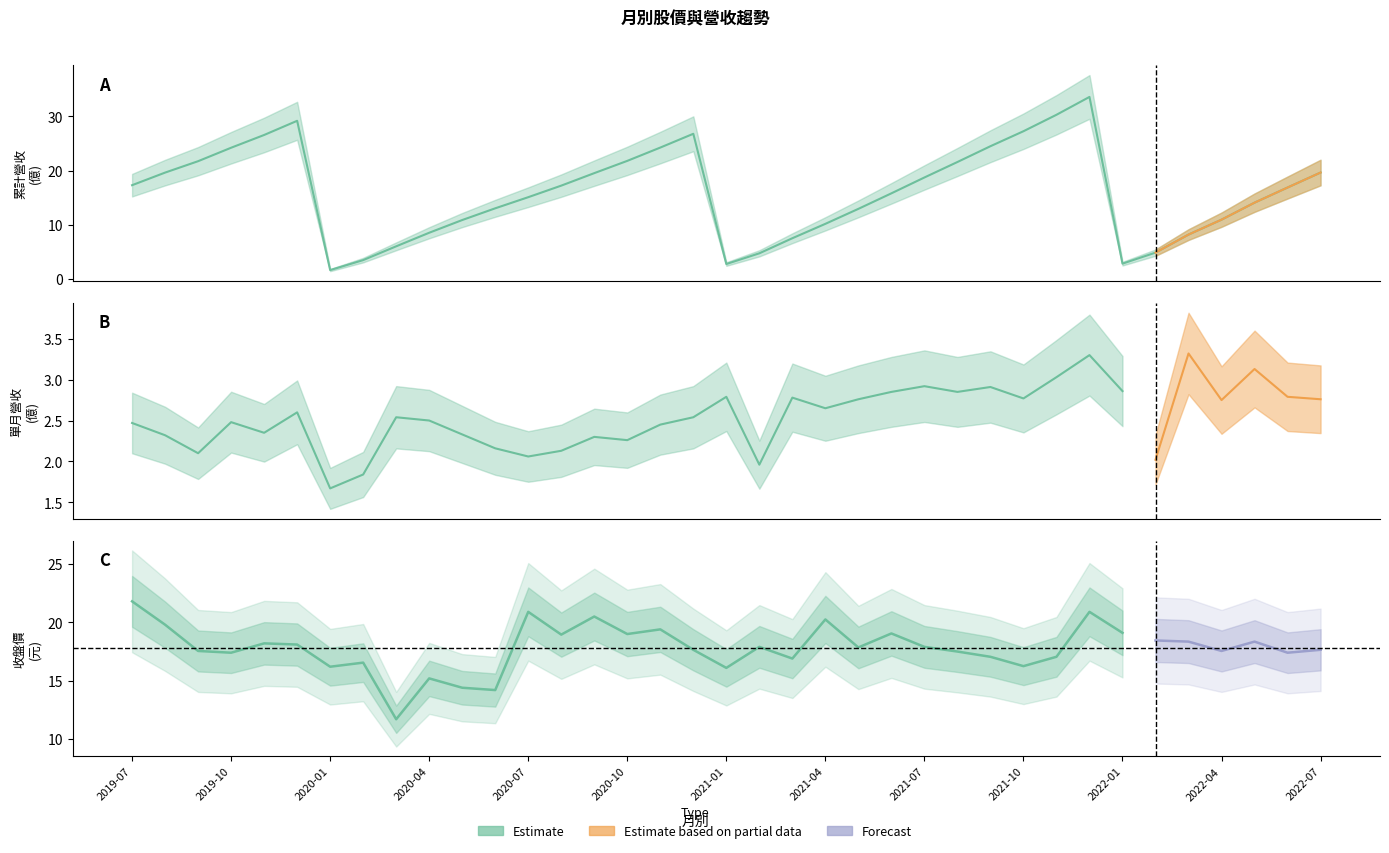

True or false: 累計營收(億) and 收盤價 intersect in this chart.

True